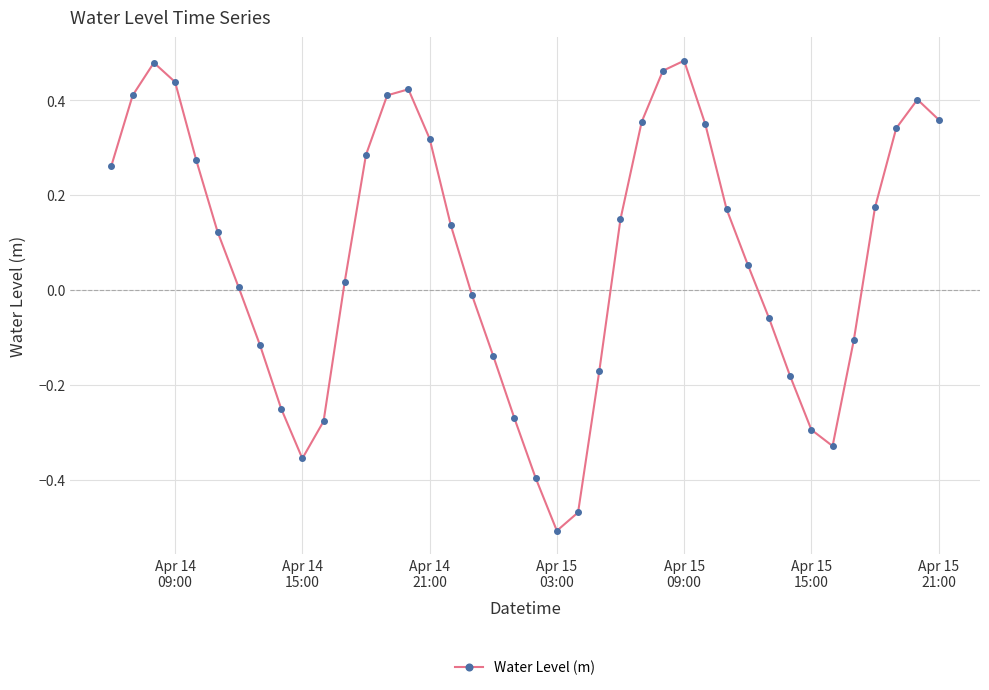

What is the sum of all values?

3.0